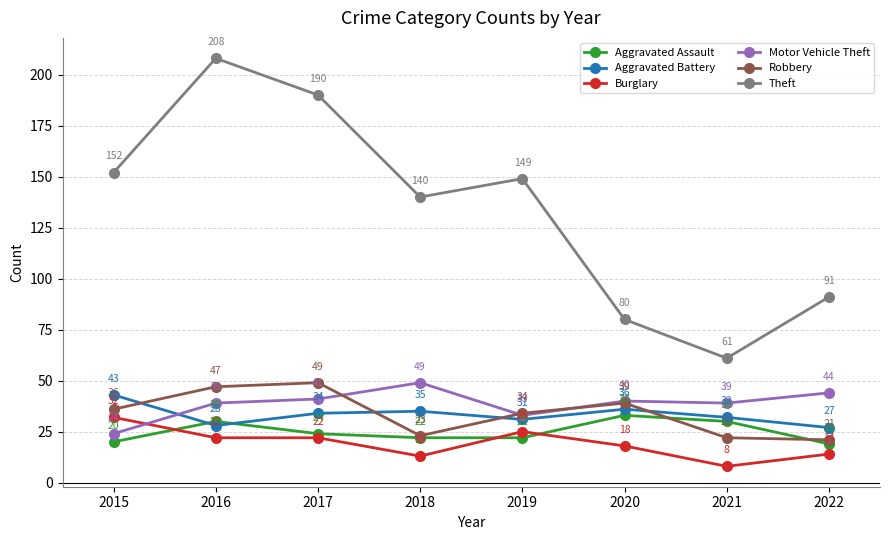

What is the greatest value displayed?

208